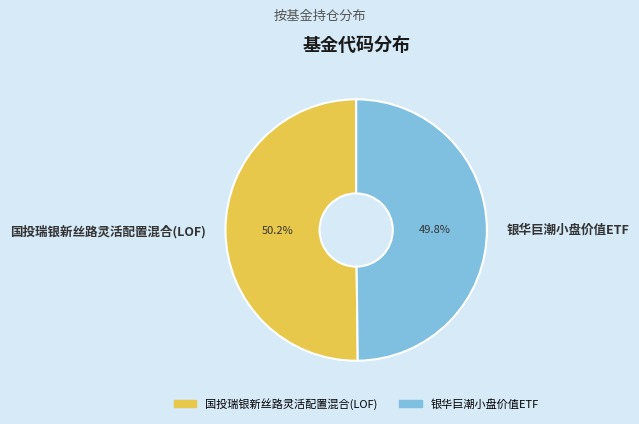

True or false: 银华巨潮小盘价值ETF accounts for 50% of the total.

True